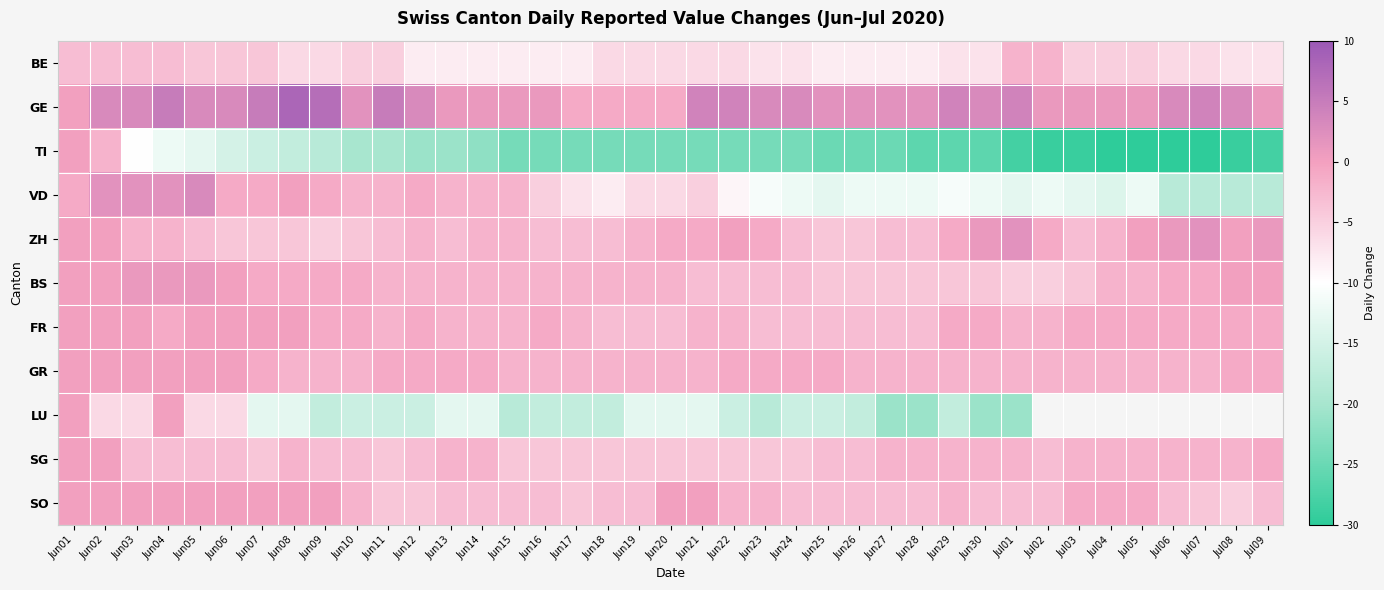

Is the value of TI at Jul06 greater than the value of SG at Jun14?

No